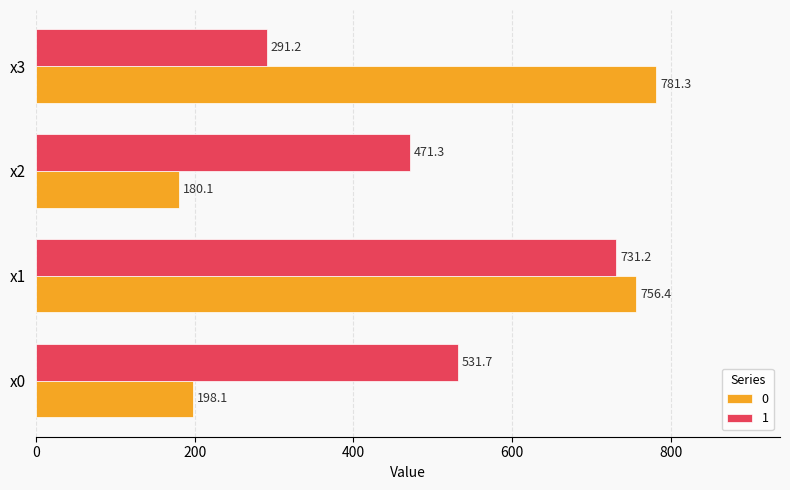

What value does the 0 series have at x1?

756.4